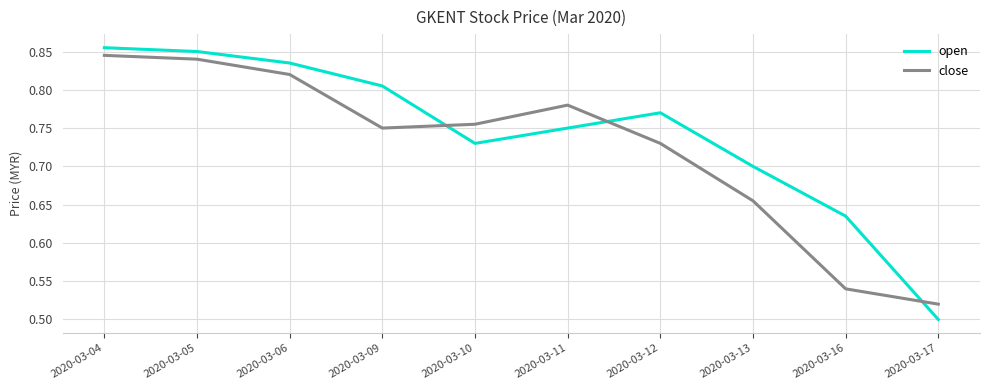

Is it true that close equals 1.2 at 2020-03-12?

False